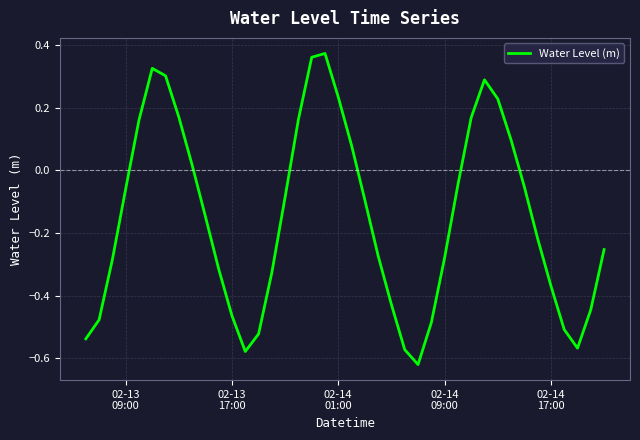

What is the average value?

-0.2